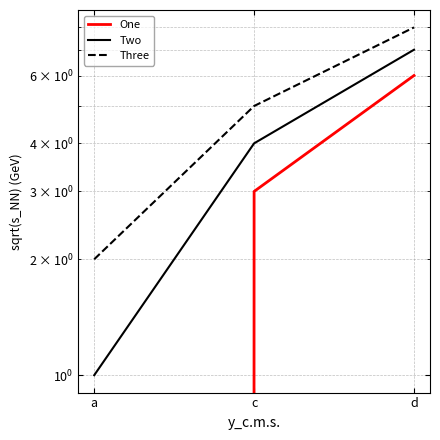

What is the maximum value shown in the chart?

8